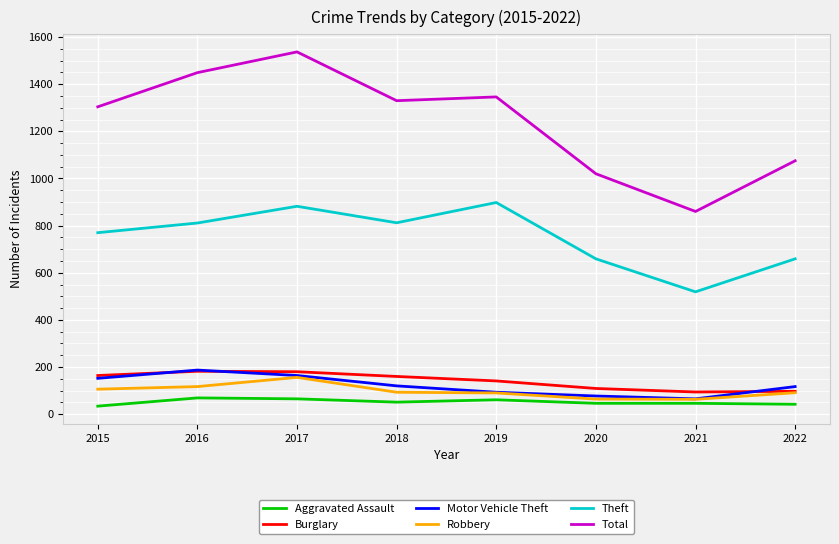

True or false: Total and Theft cross at least once.

False